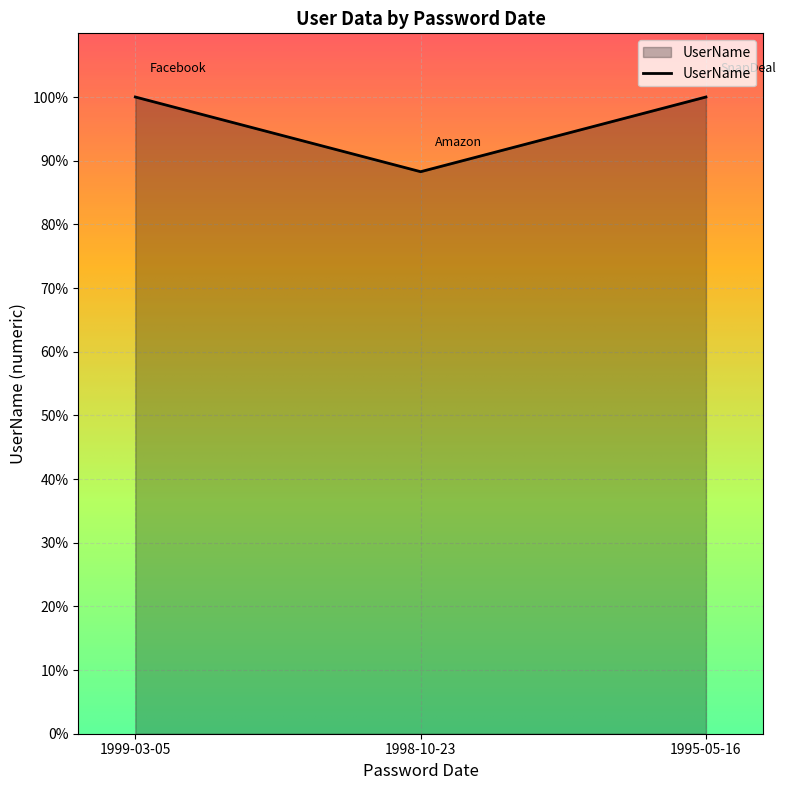

Does the chart display data point markers on the line(s)?

No